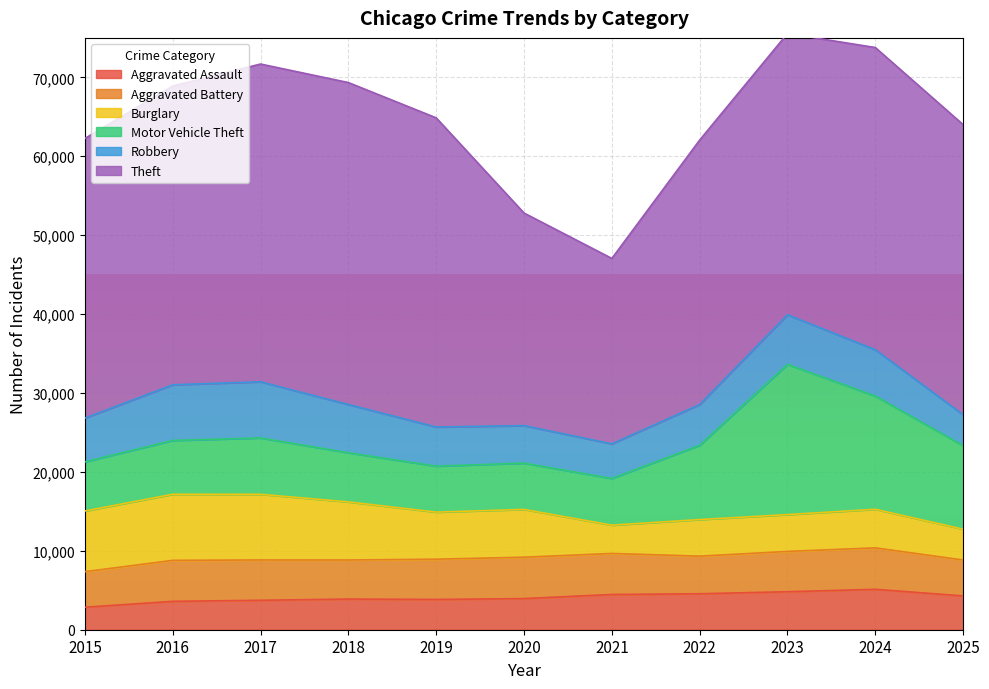

Reading left to right, list all the values displayed in this chart.

Aggravated Assault: 2853	3597	3731	3885	3835	3947	4464	4559	4816	5121	4284
Aggravated Battery: 4503	5193	5110	4951	5103	5244	5201	4767	5106	5254	4550
Burglary: 7688	8376	8319	7362	5965	6052	3585	4631	4668	4887	3907
Motor Vehicle Theft: 6223	6819	7143	6227	5826	5869	5915	9417	19033	14349	10587
Robbery: 5548	7054	7115	6114	4957	4754	4388	5166	6291	5869	3917
Theft: 35442	37862	40269	40800	39181	26938	23500	33511	35642	38300	36763